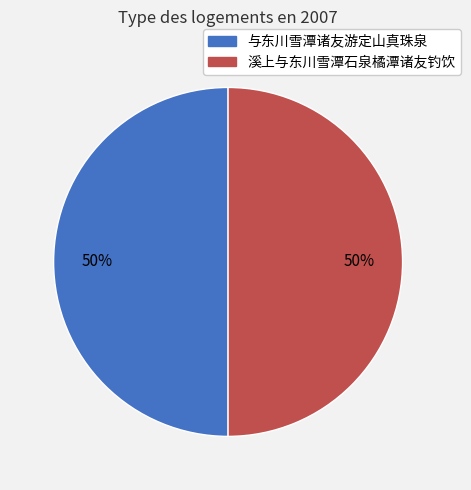

To the nearest percent, what is the combined percentage of 溪上与东川雪潭石泉橘潭诸友钓饮 and 与东川雪潭诸友游定山真珠泉?

100%